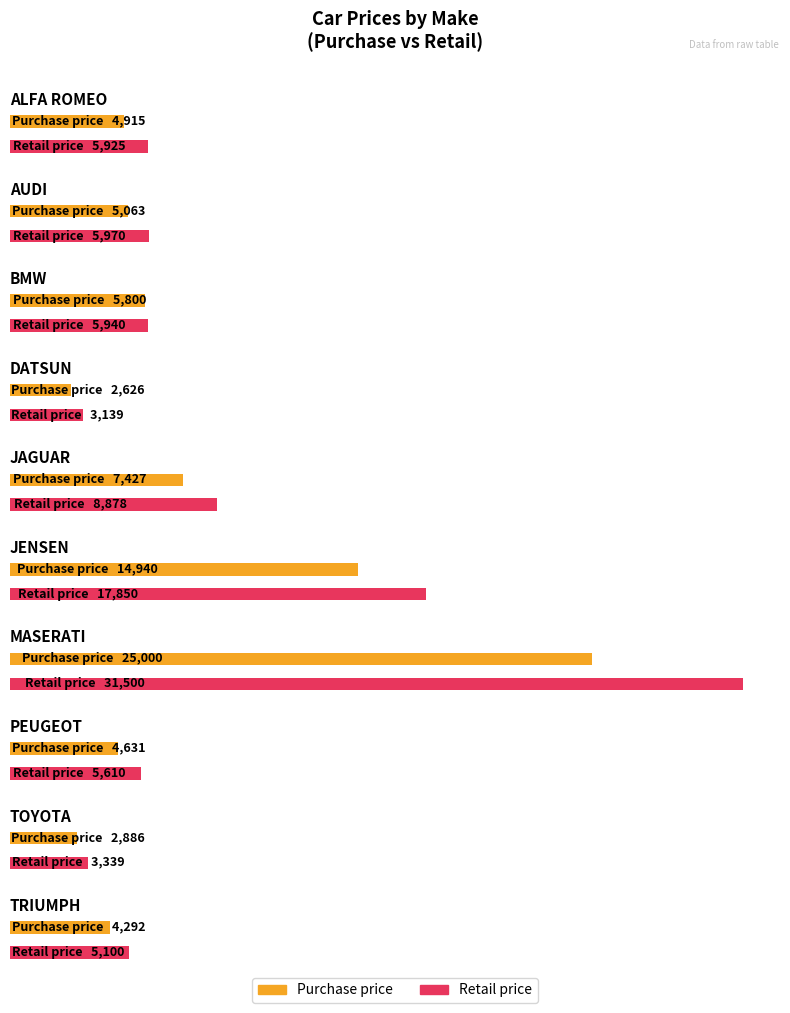

Between PEUGEOT and TOYOTA, which series saw the biggest shift?

retail_price